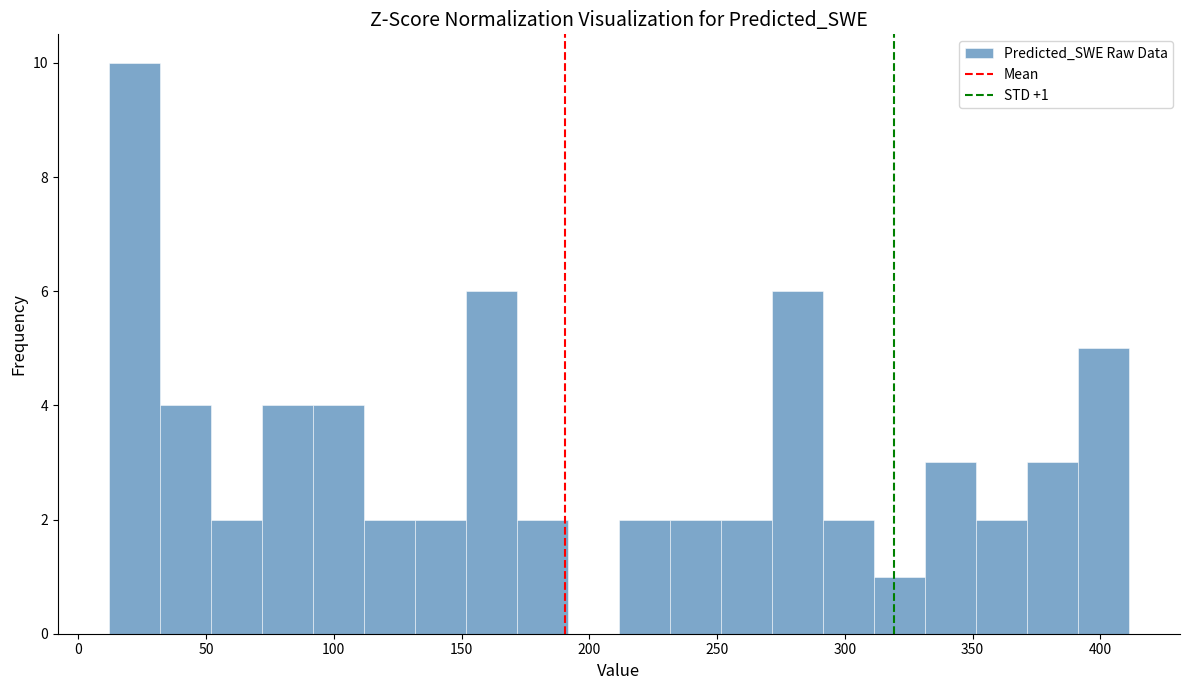

Read against the x-axis, roughly where is the centre of the tallest bar?

20